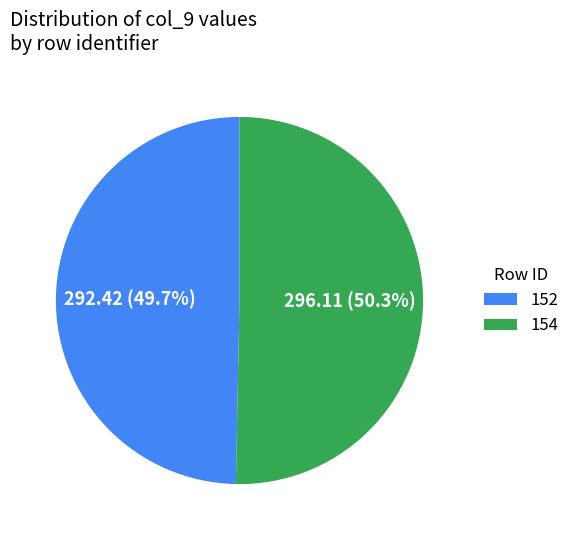

Which category has the smallest portion of the pie?

152